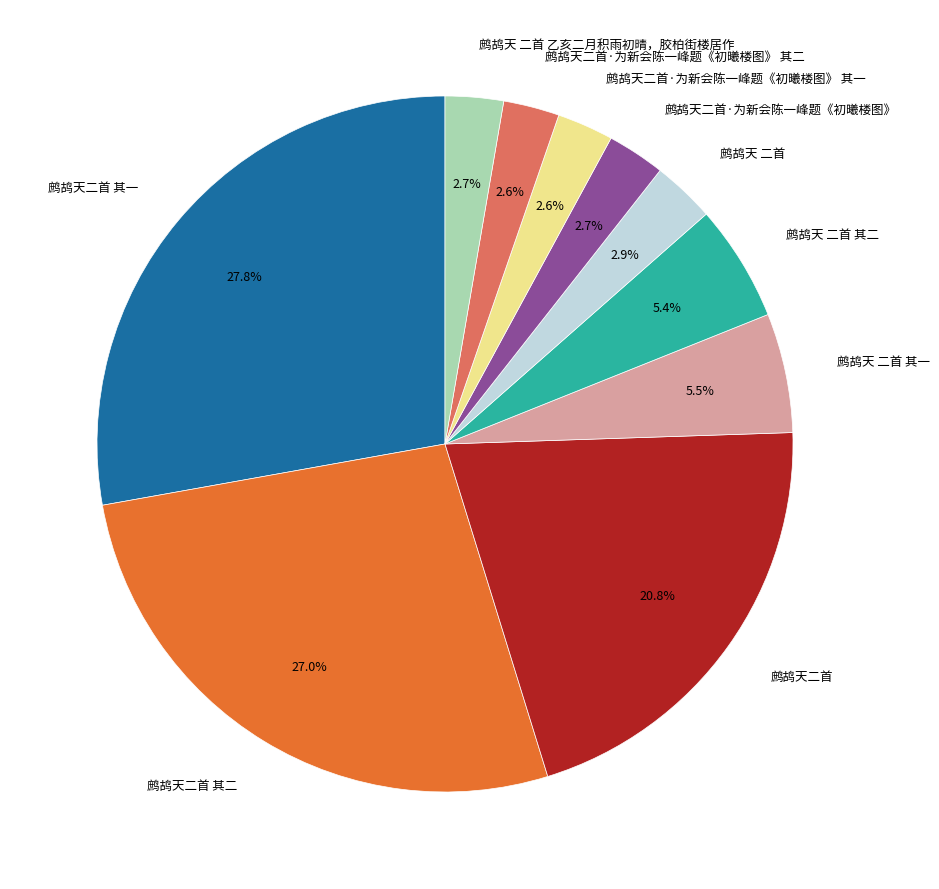

Does 鹧鸪天 二首 其一 account for over 50% of the chart?

No